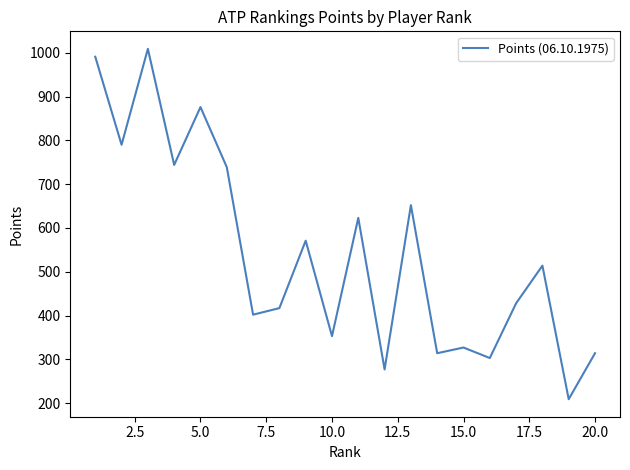

Does the chart have visible grid lines?

No